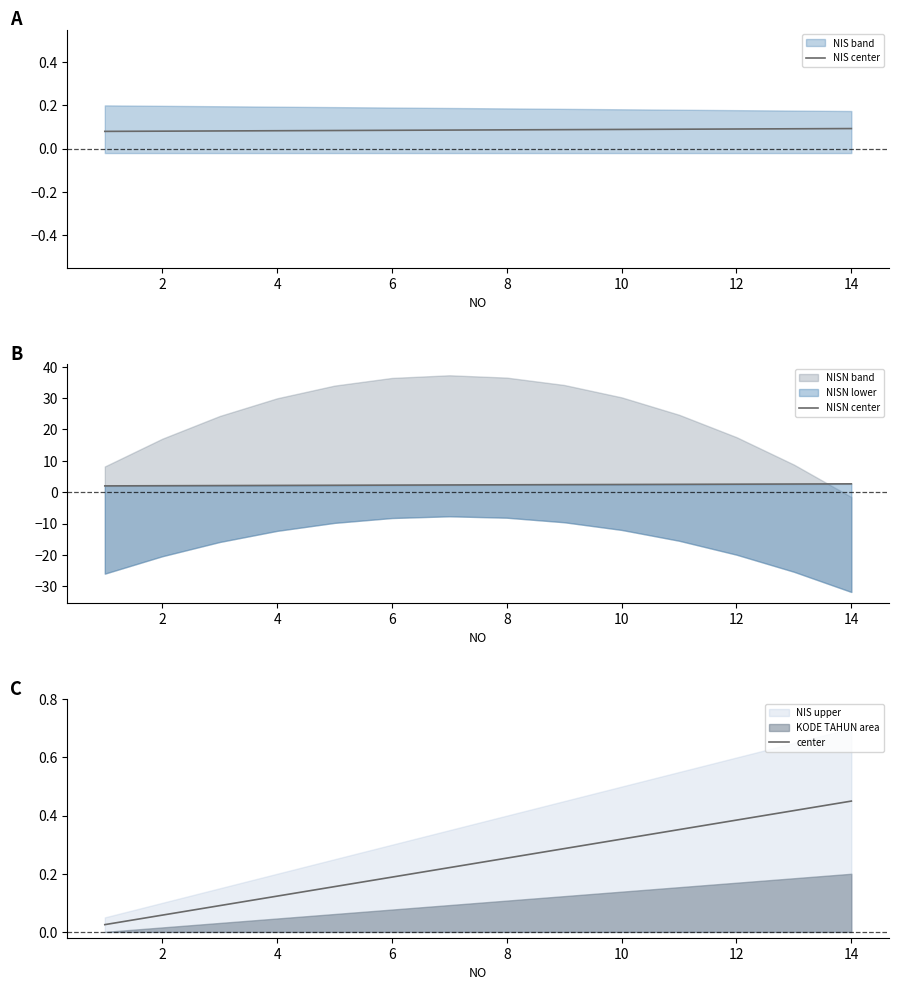

What is the value of the NIS center point at the 4th from the left?

0.1